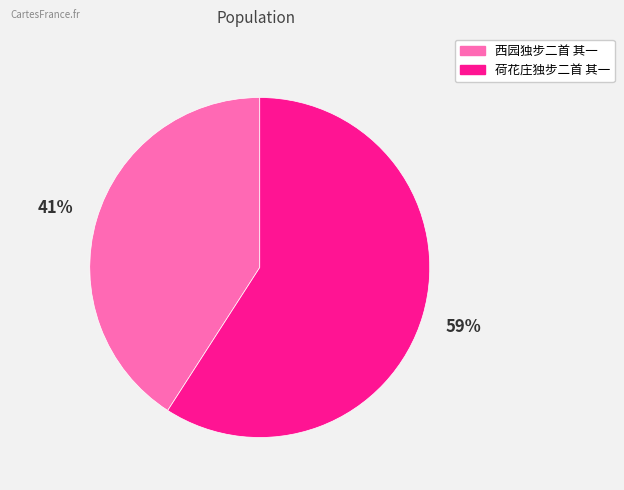

What is the smallest slice in the pie chart?

西园独步二首 其一